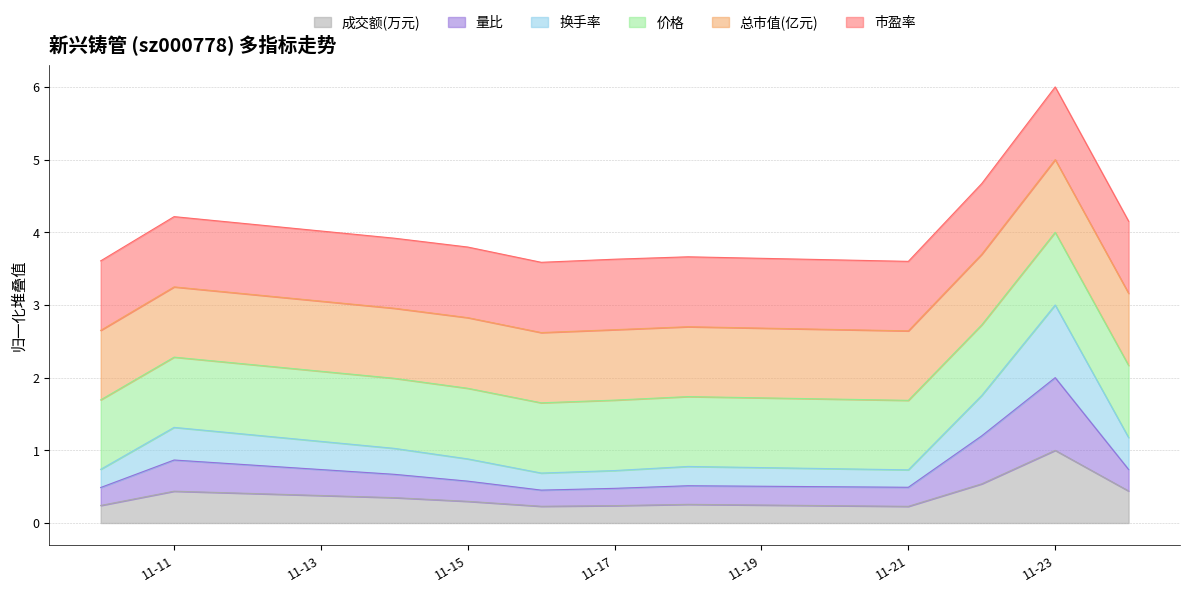

What is the total value across all series at 11-15?

3.8